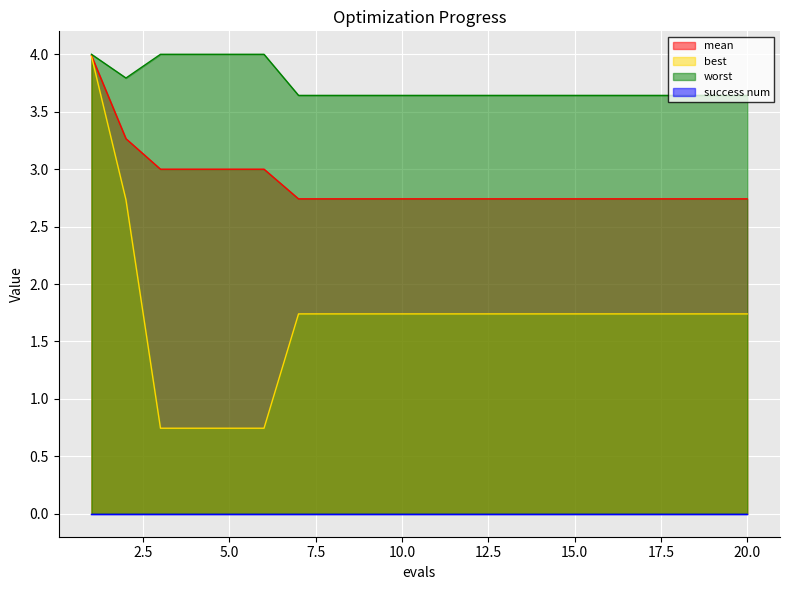

Where is worst nearest to the value 3?

7